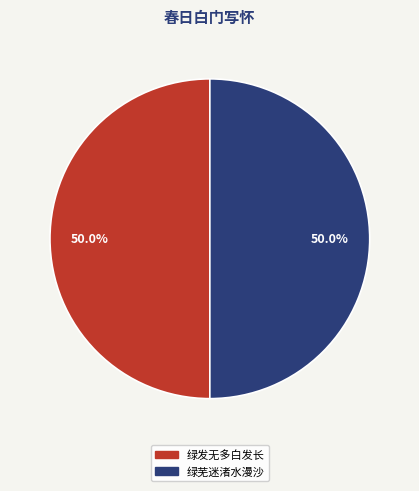

What is the total percentage of 绿发无多白发长 and 绿芜迷渚水漫沙?

100.0%